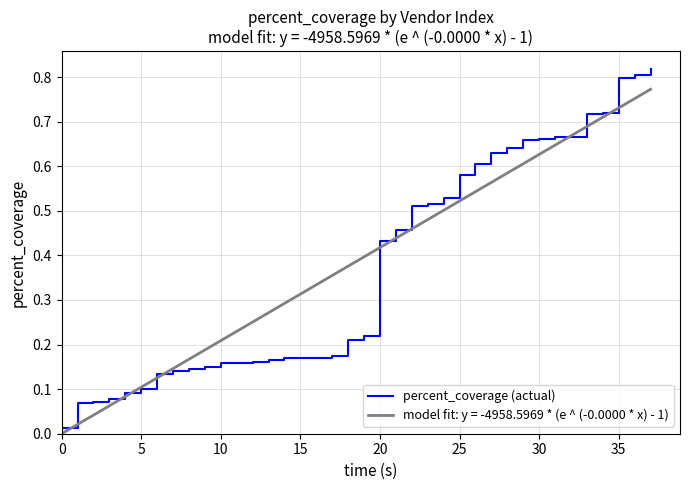

True or false: the data has more than 0 interior local peaks.

False